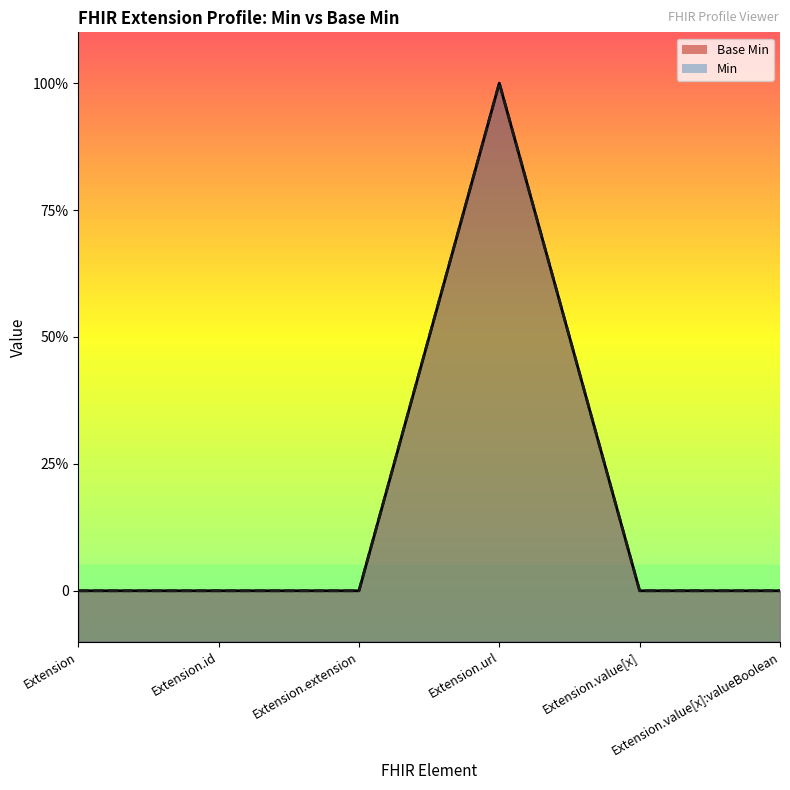

Which category has the lowest value across all series?

Extension